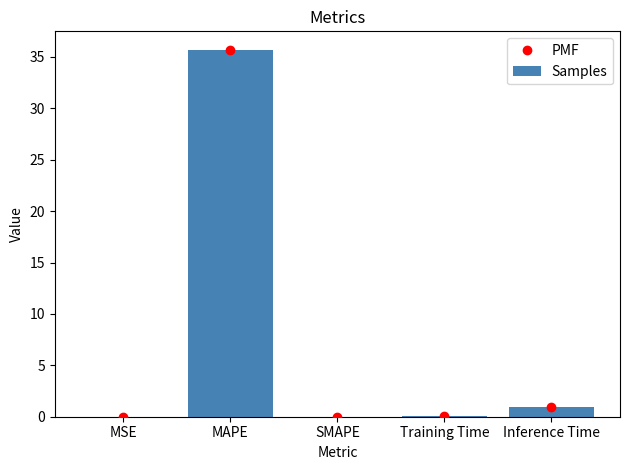

How many values in the Samples series exceed 0?

4